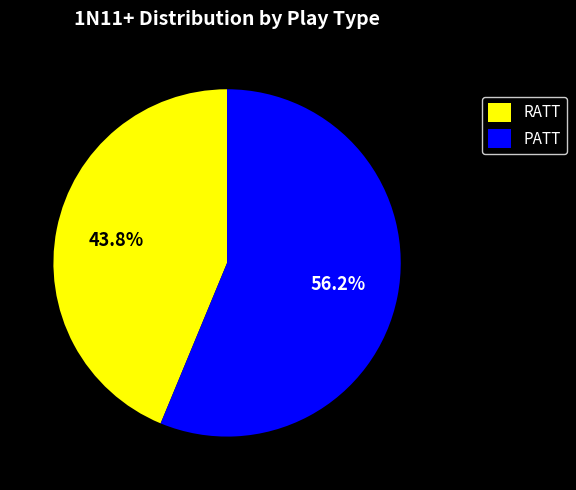

To the nearest percent, what is the combined percentage of PATT and RATT?

100%